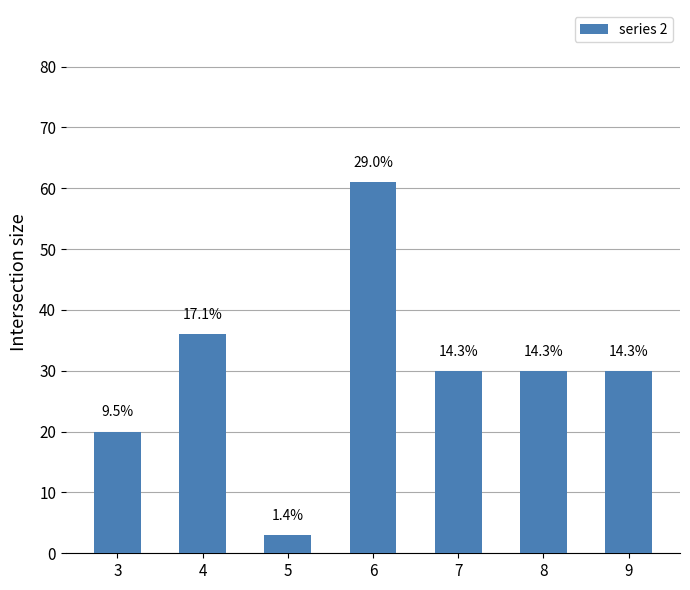

List the labels in order of value, smallest first.

5, 3, 7, 8, 9, 4, 6